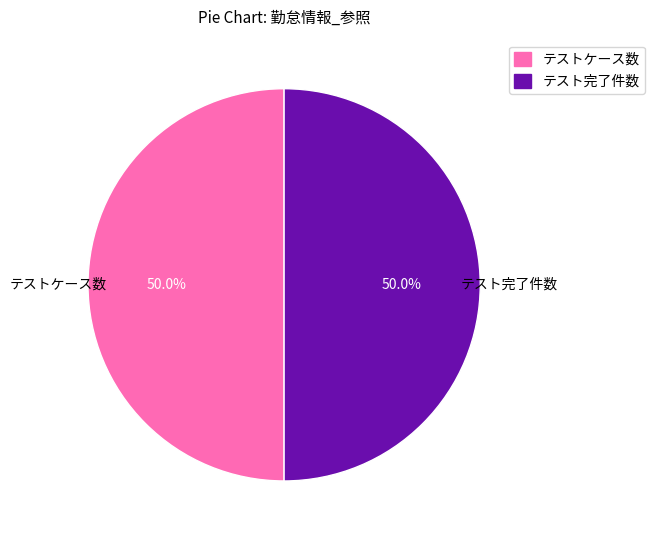

Which category has the biggest portion of the pie?

テストケース数